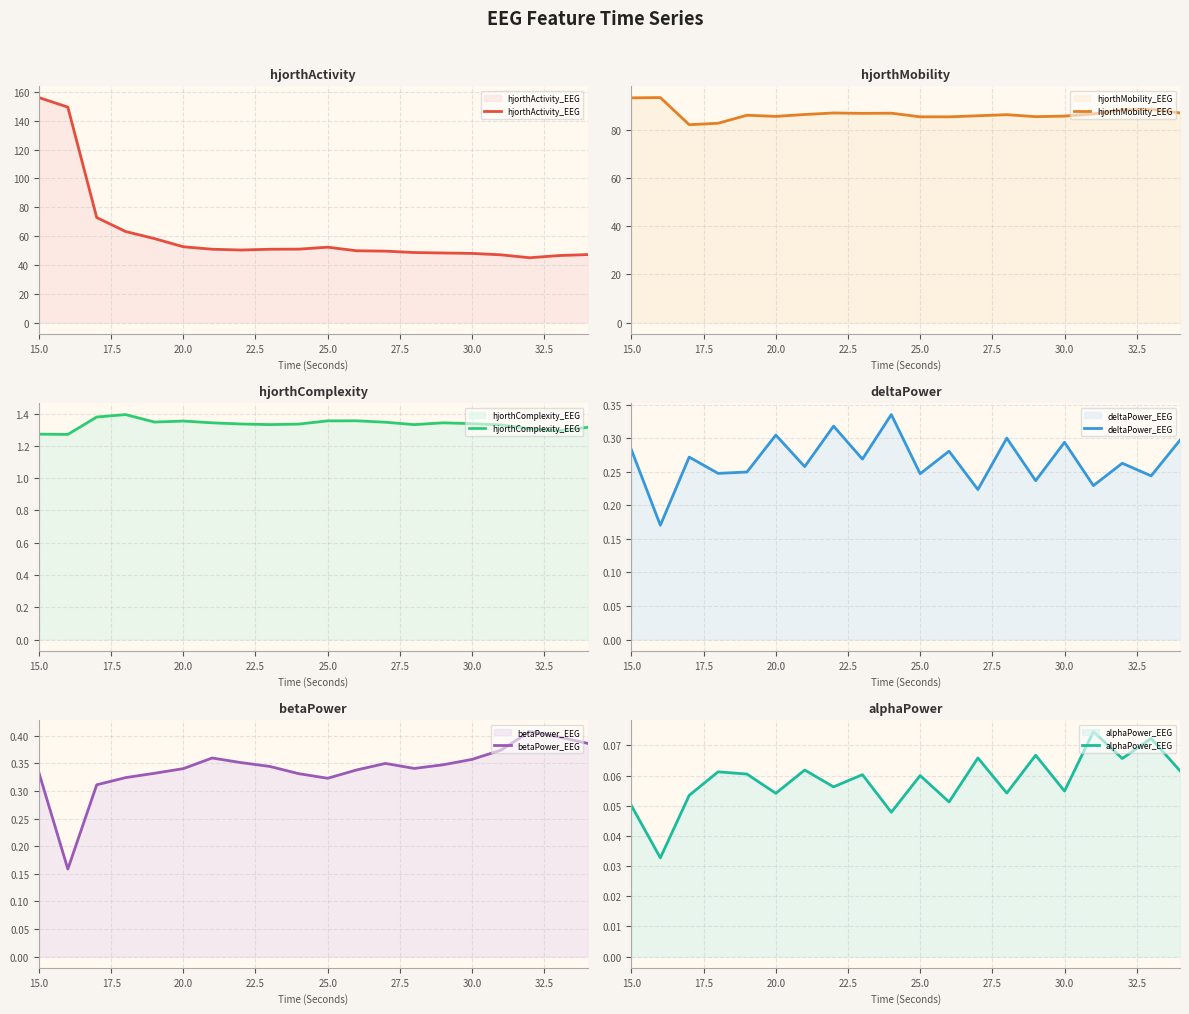

What is the highest value of the hjorthActivity_EEG series?

156.0